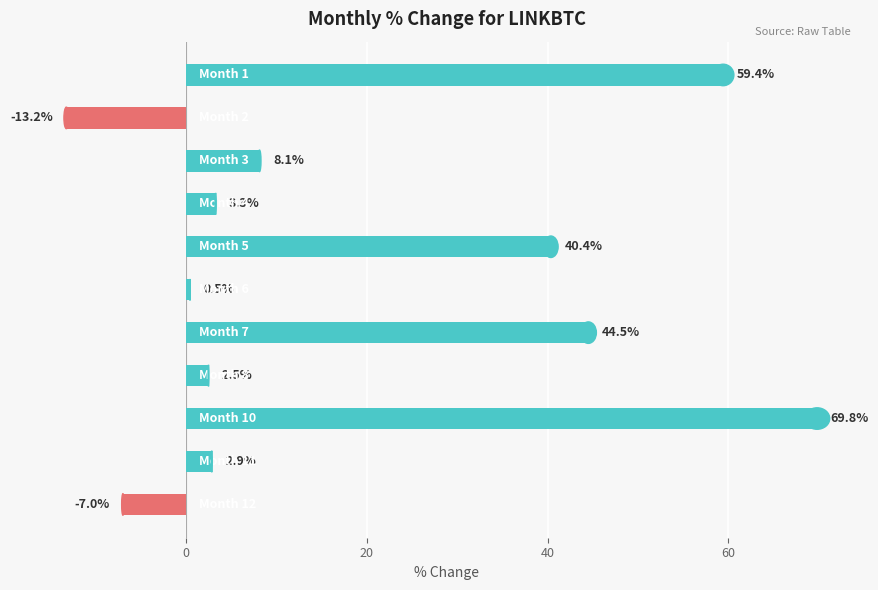

What is the sum of all values?

211.2